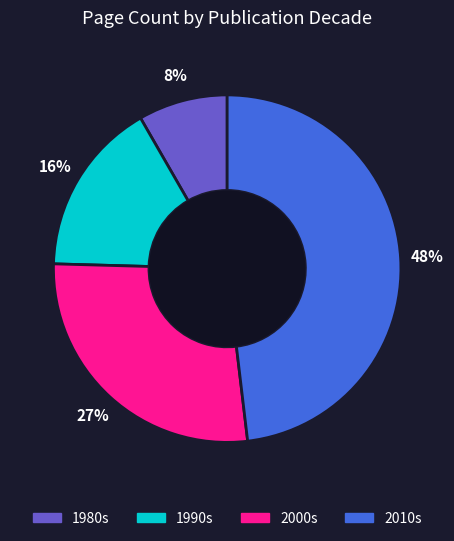

Is there a majority slice in this chart?

No